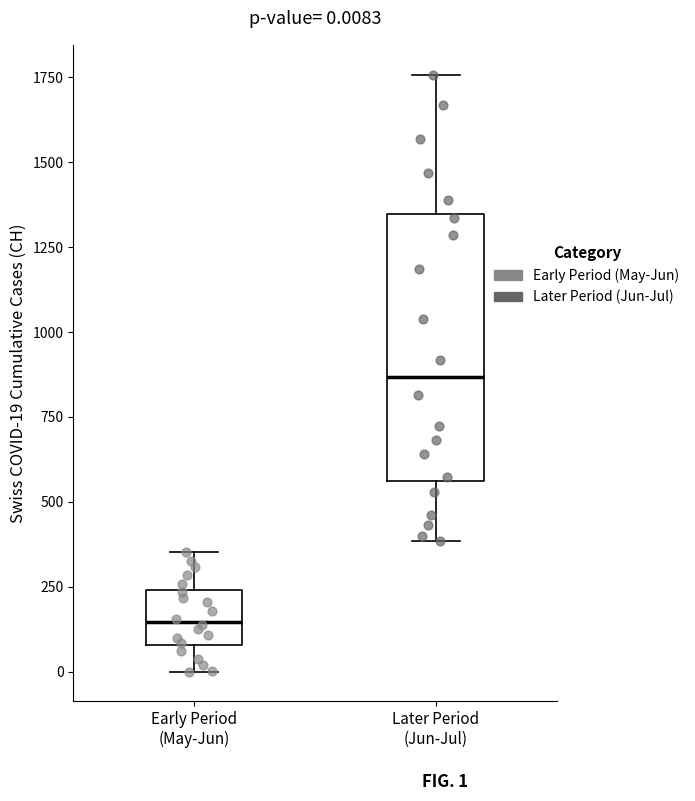

Which box has the highest median line?

Later Period (Jun-Jul)